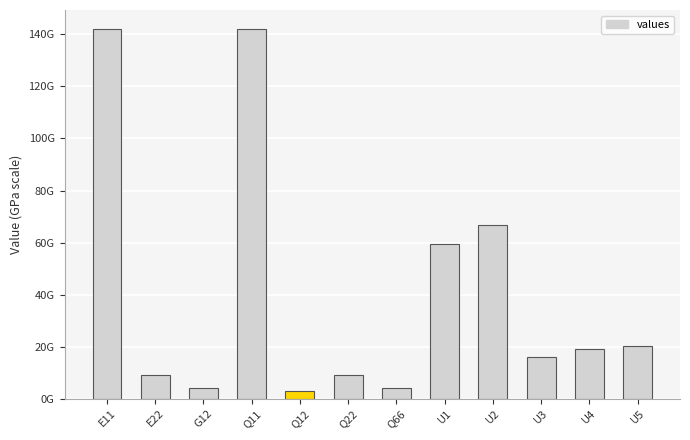

What is the difference between the second highest and second lowest values?

137998507754.6